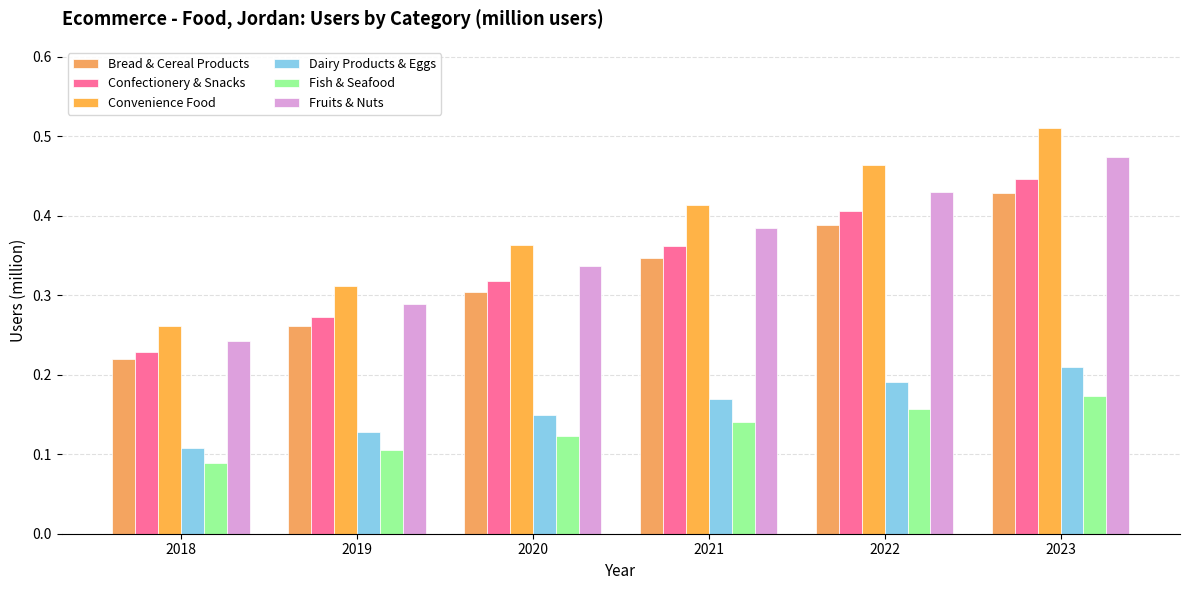

The value of Convenience Food at 2022 is 0.5. True or false?

True